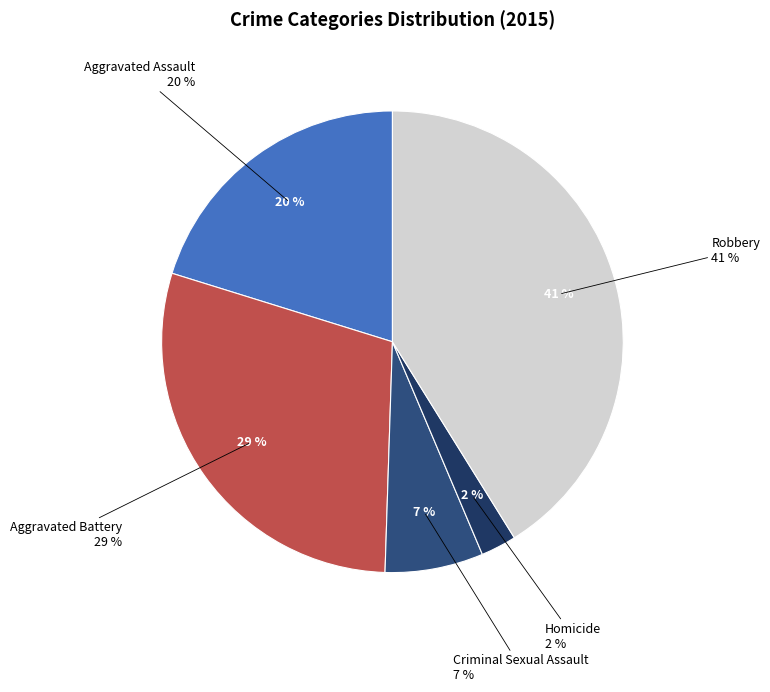

Is the sum of Robbery and Criminal Sexual Assault greater than half?

No